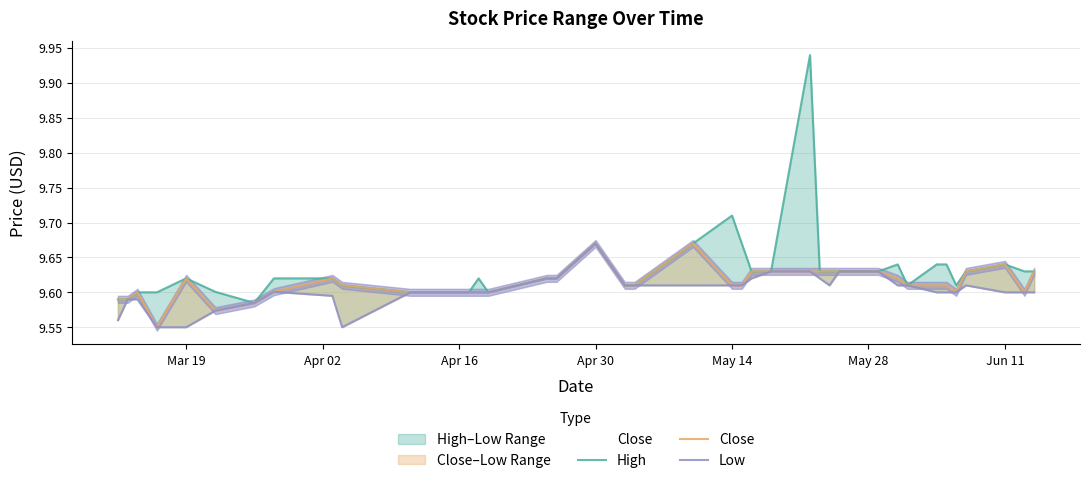

The Close series shows 9.6 at May 28. True or false?

True